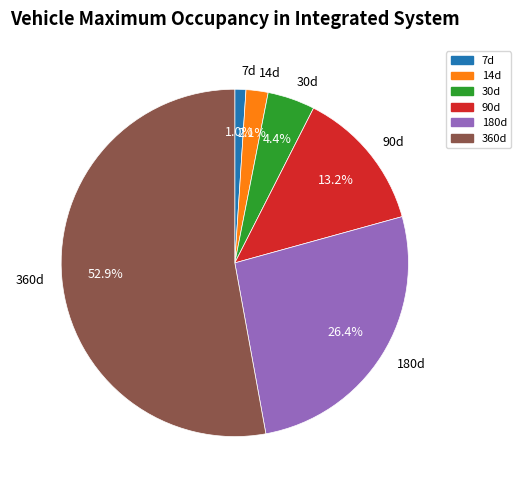

The 30d slice represents 4% of the pie. True or false?

True